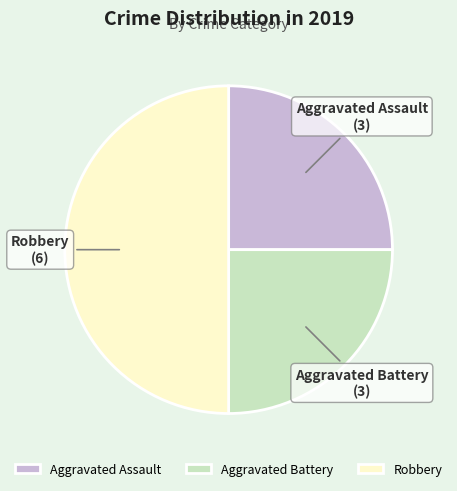

Which slice is the largest?

Robbery